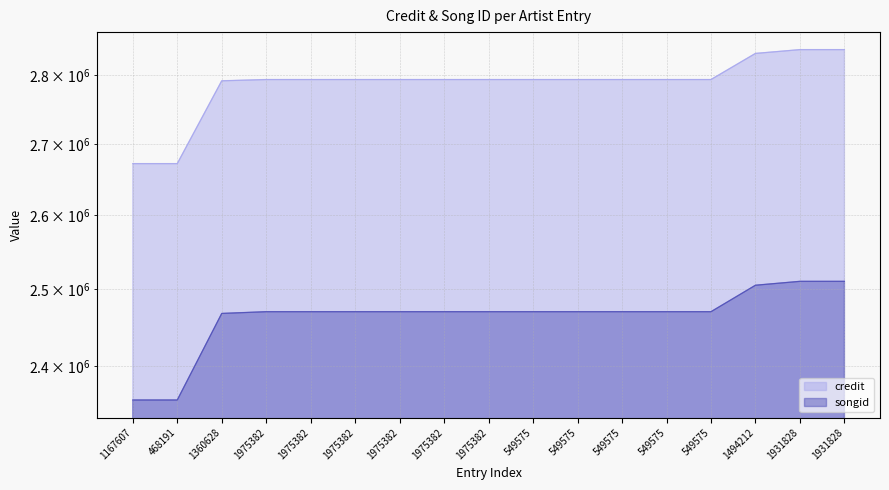

What are all the series names shown in the legend?

credit, songid